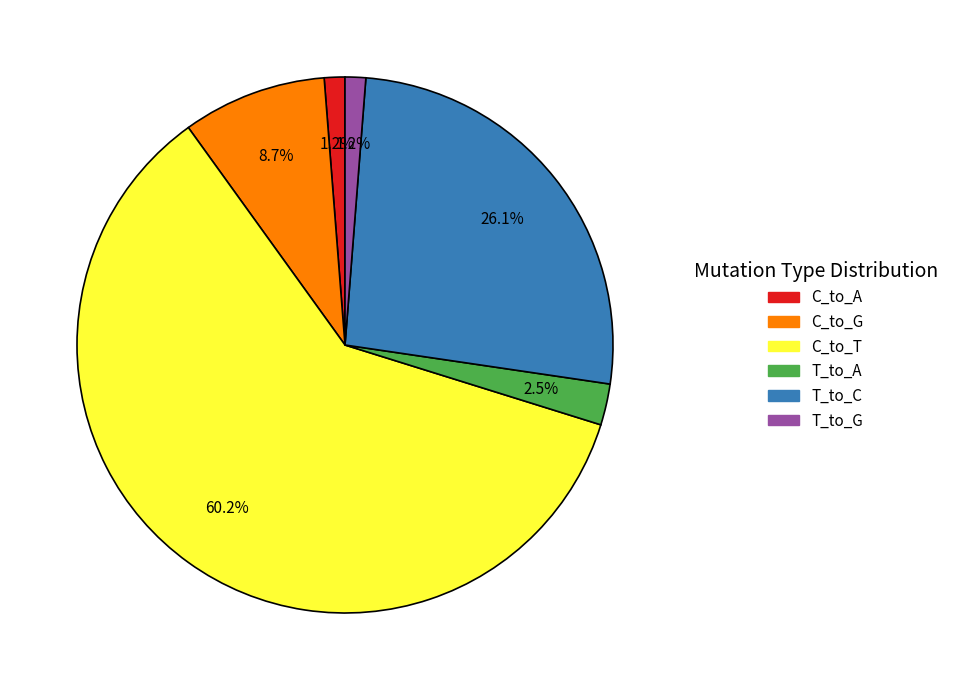

Which slice is the largest?

C_to_T